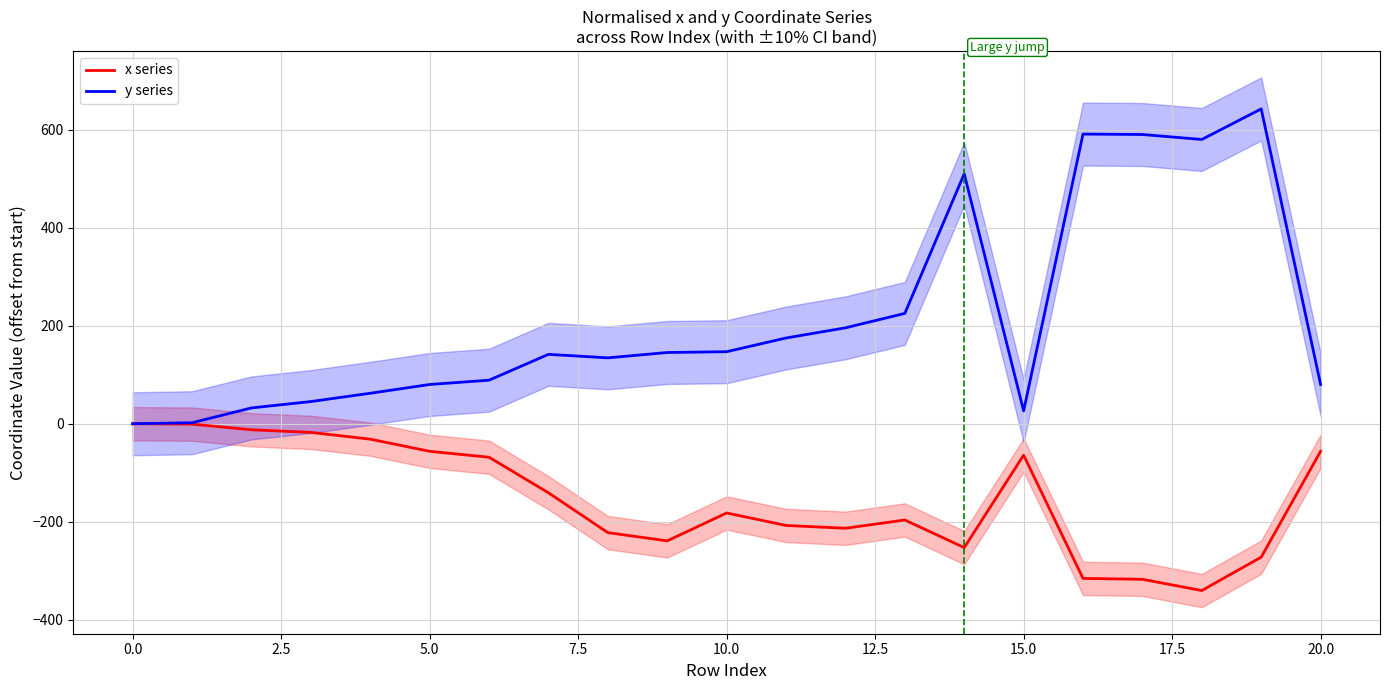

What is the lowest value of the x series series?

-340.2